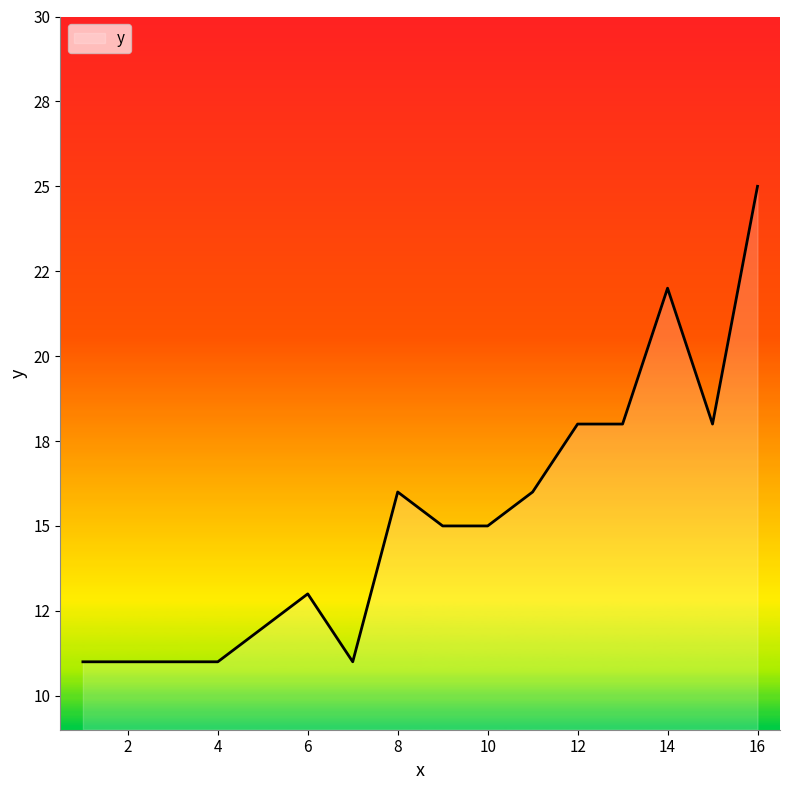

Does the chart display data point markers on the line(s)?

No